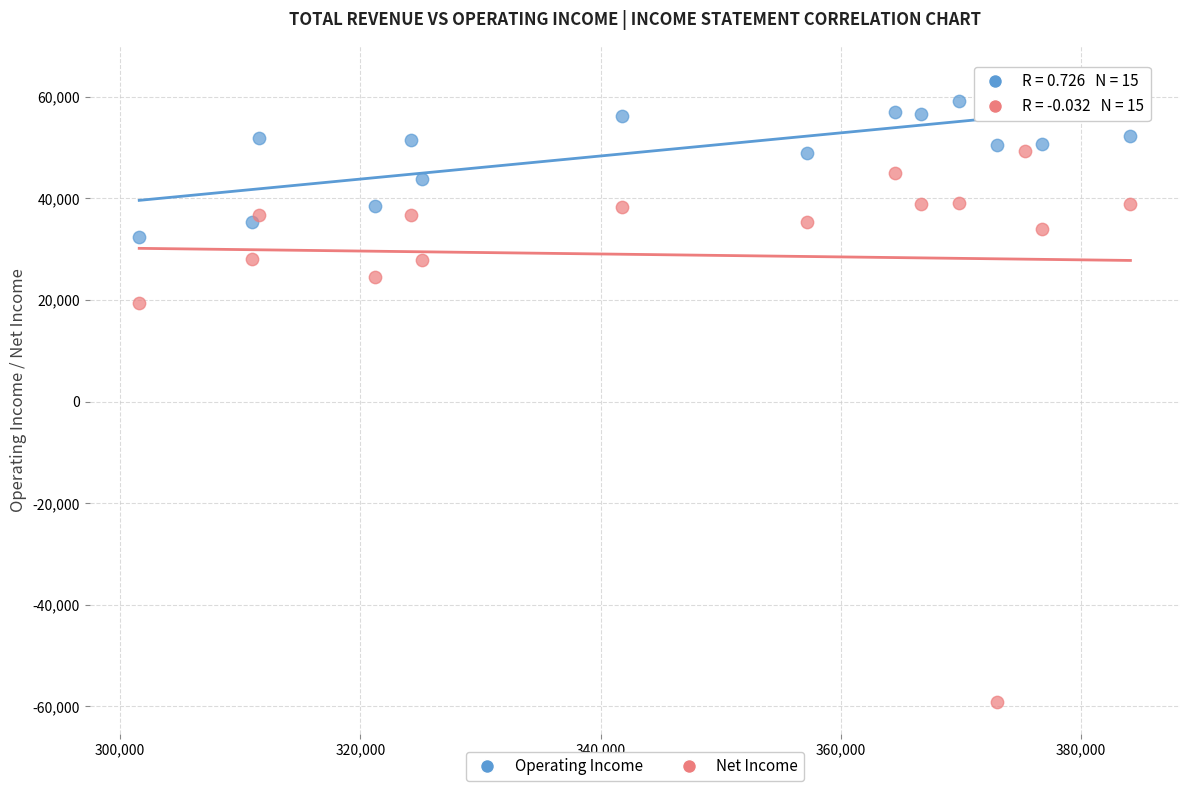

Across all data points, what is the range of Y values (max minus min)?

123100